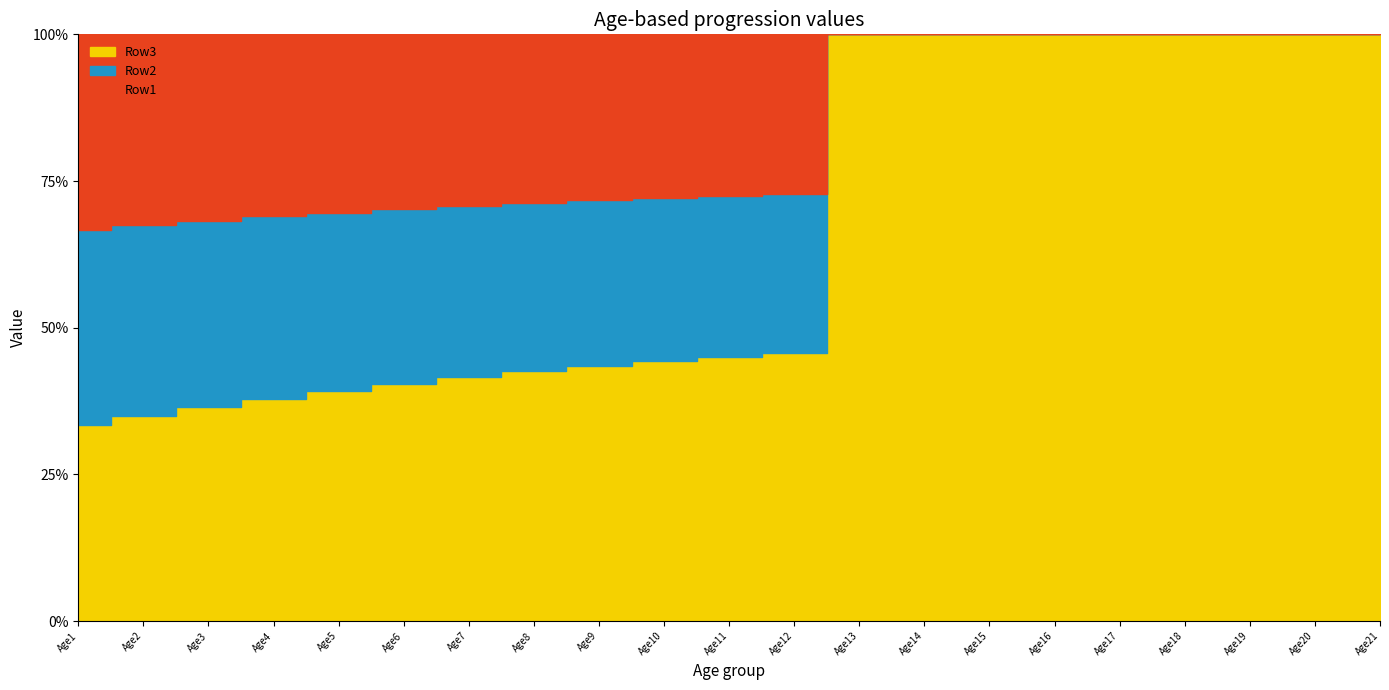

Reading left to right, transcribe all the data shown in this chart.

Row1: 0.5	0.5	0.5	0.5	0.5	0.5	0.5	0.5	0.5	0.5	0.5	0.5	0.0	0.0	0.0	0.0	0.0	0.0	0.0	0.0	0.0
Row2: 0.5	0.5	0.5	0.5	0.5	0.5	0.5	0.5	0.5	0.5	0.5	0.5	0.0	0.0	0.0	0.0	0.0	0.0	0.0	0.0	0.0
Row3: 0.5	0.5	0.6	0.6	0.6	0.7	0.7	0.7	0.8	0.8	0.8	0.8	0.9	0.9	0.9	0.9	0.9	0.9	0.9	0.9	1.0